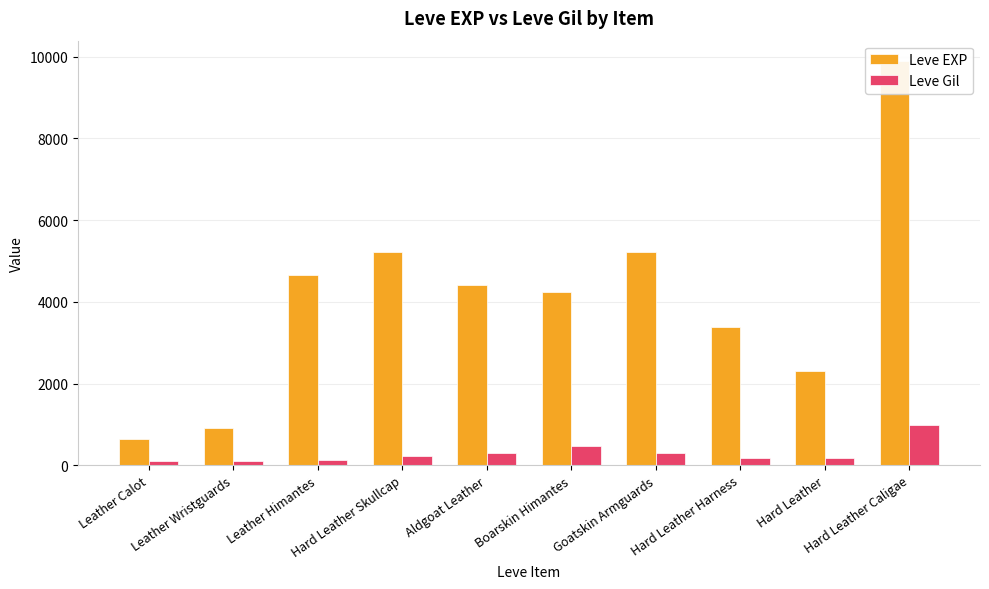

Which label corresponds to the largest value in the chart?

Hard Leather Caligae